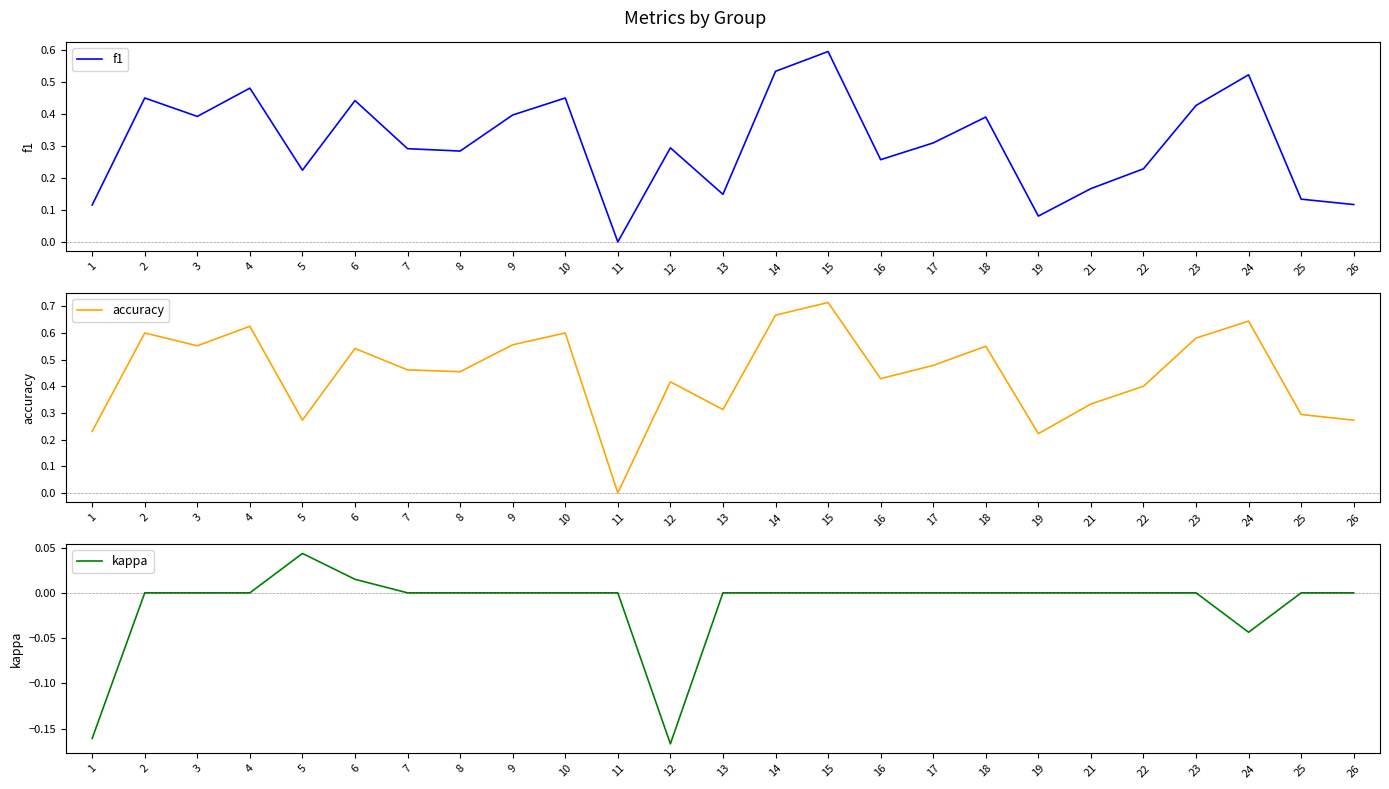

True or false: accuracy and kappa cross at least once.

False